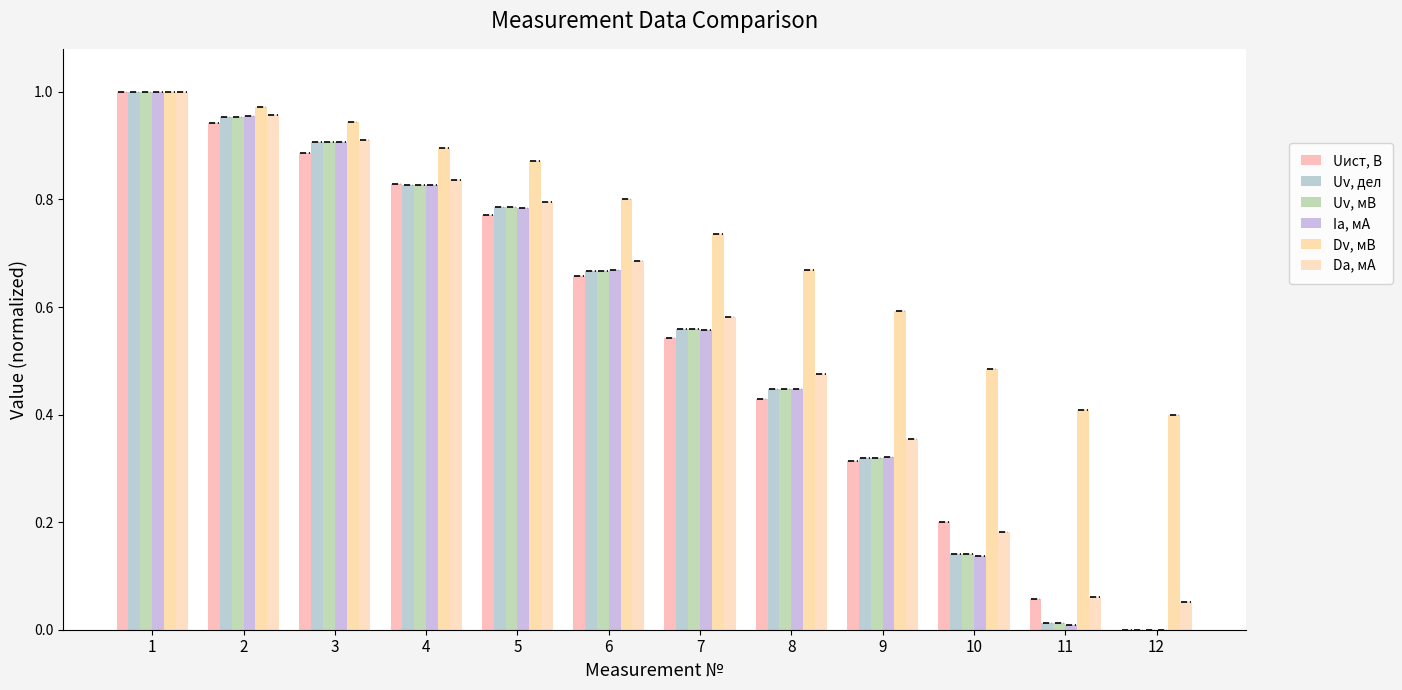

What is the approximate value of Uv, дел at 5?

0.8